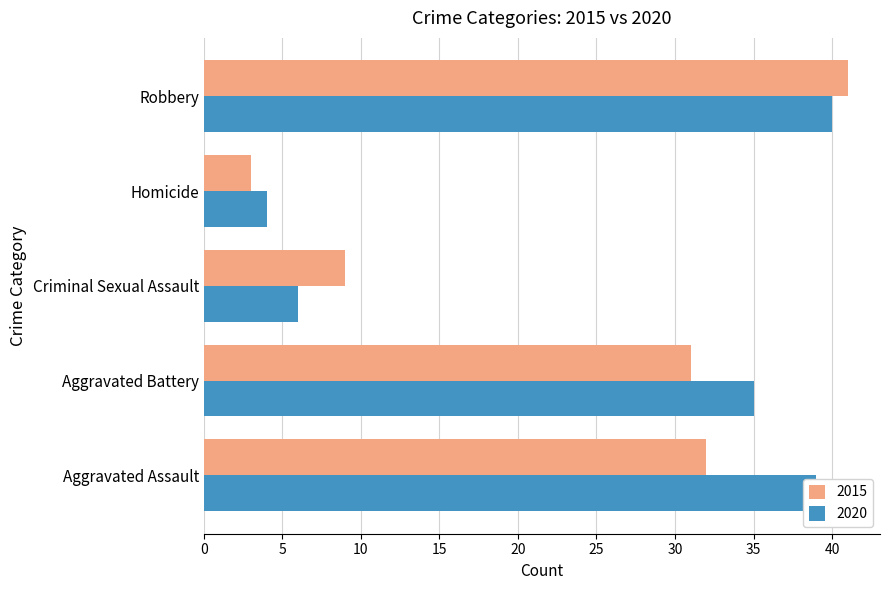

Between Aggravated Assault and Criminal Sexual Assault, which series saw the biggest shift?

2020